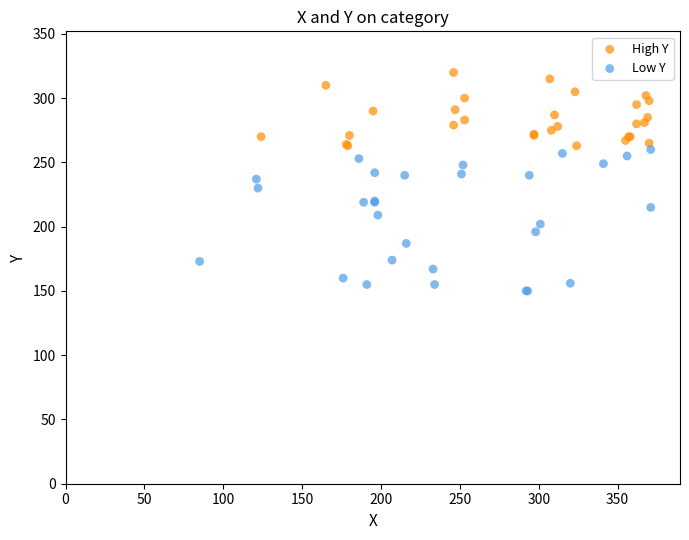

Which series reaches the maximum Y coordinate?

High Y